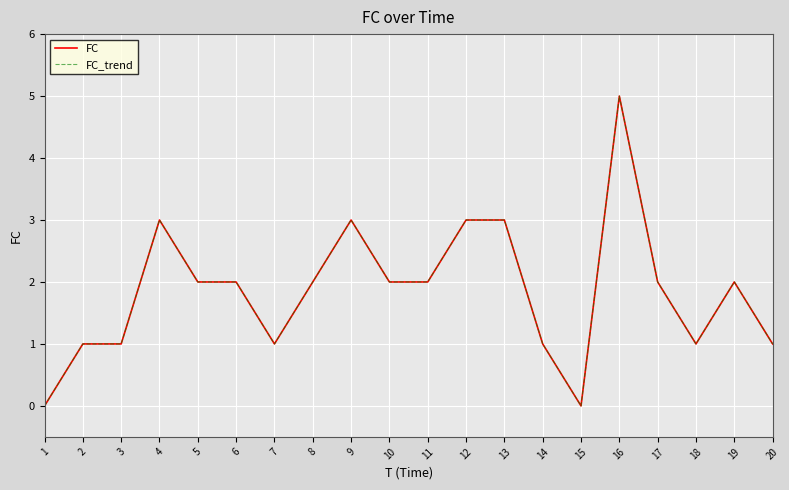

Does the chart display data point markers on the line(s)?

No